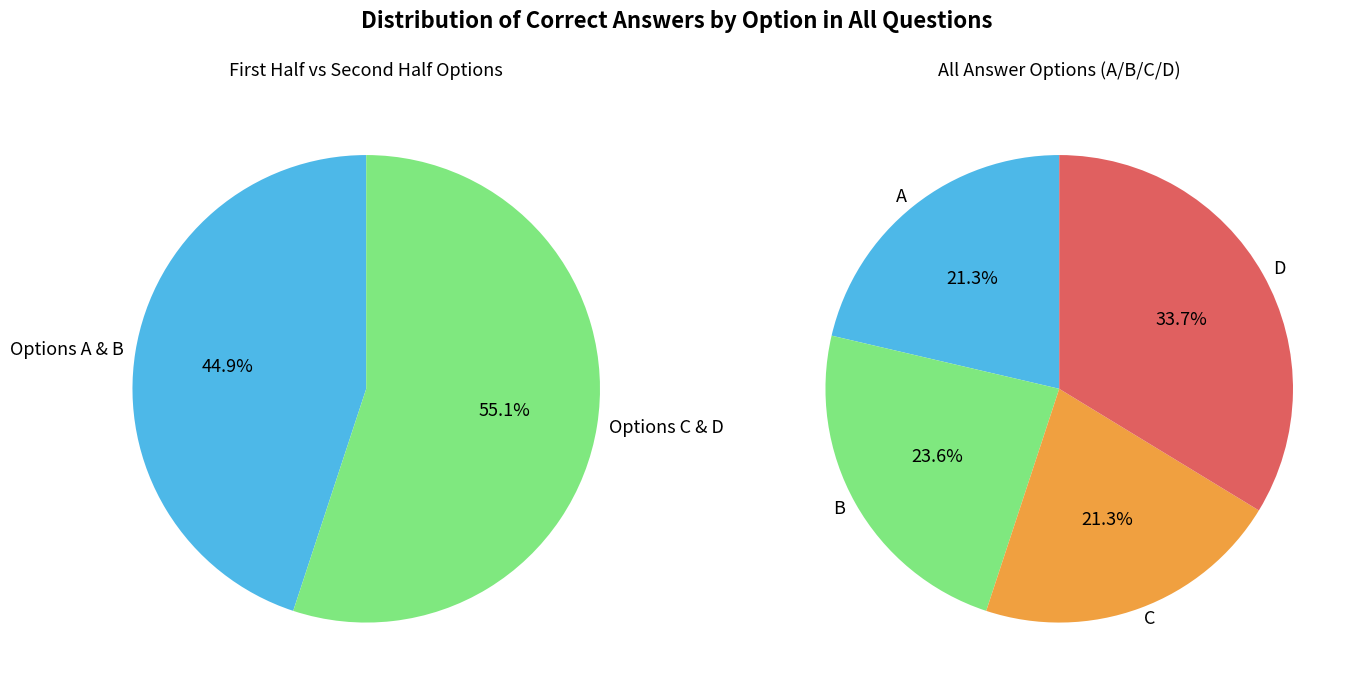

Rank the categories by value from highest to lowest.

D, B, C, A